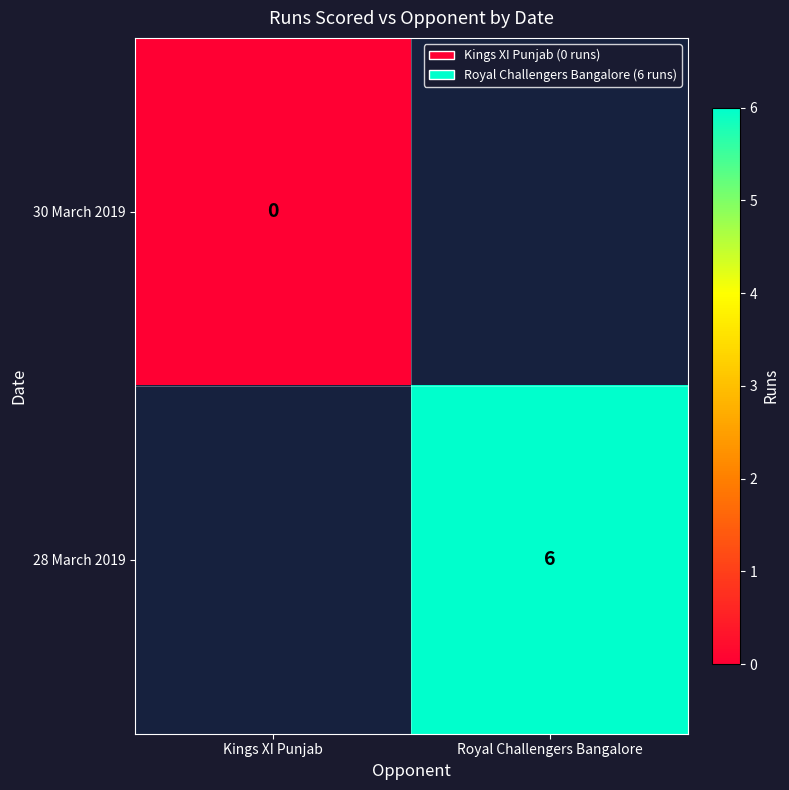

Count the number of categories in the chart.

2